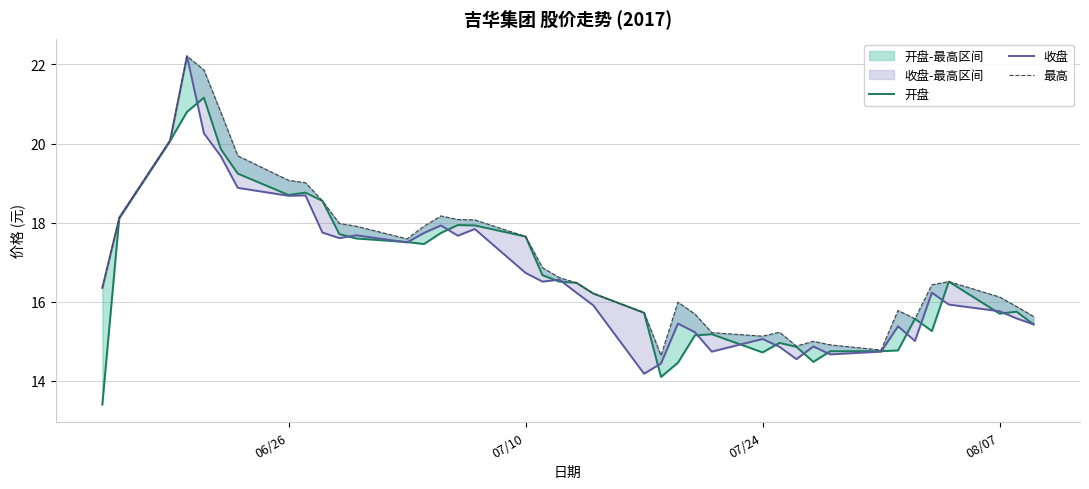

How many data points in 开盘 are above 16?

22